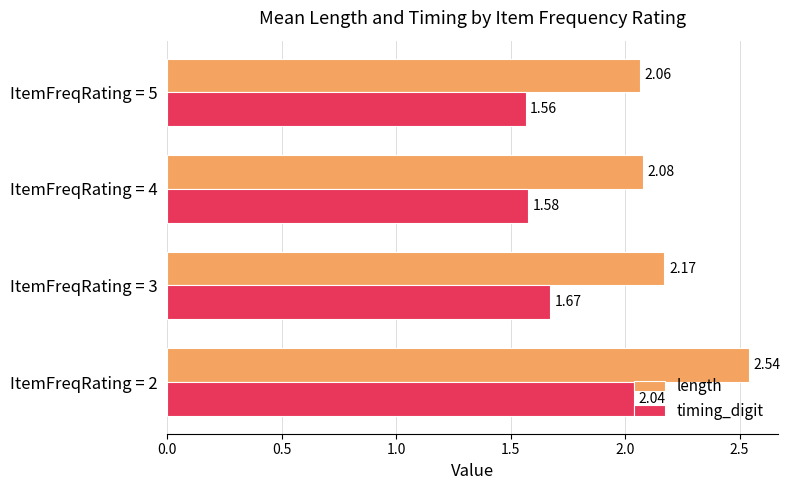

Rank the series at ItemFreqRating = 4 from lowest to highest value.

timing_digit, length